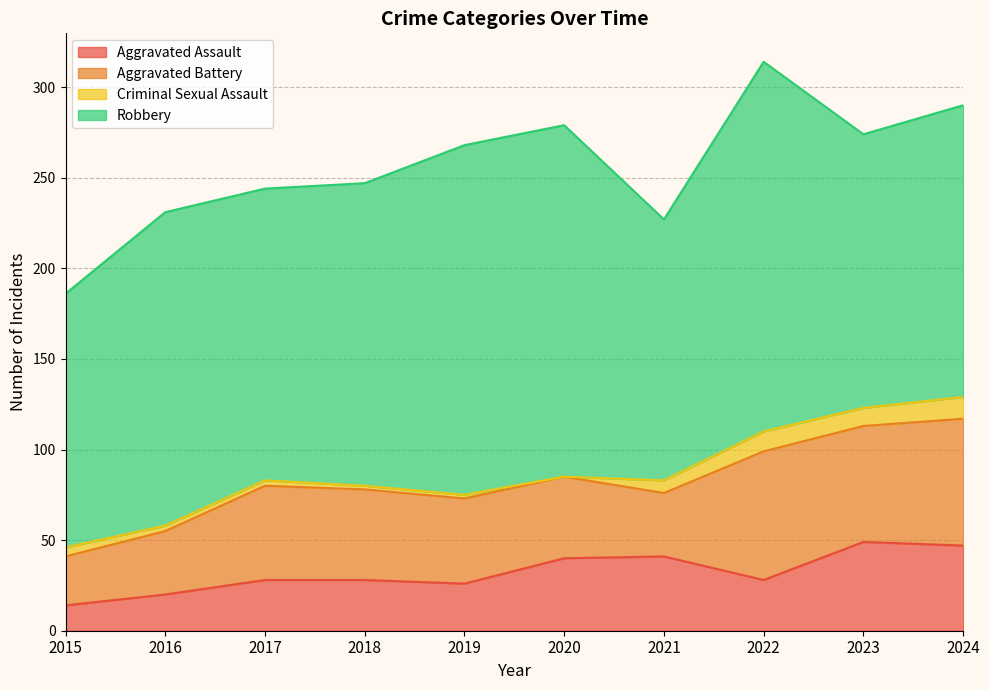

List the series in order of their peak value, lowest first.

Criminal Sexual Assault, Aggravated Assault, Aggravated Battery, Robbery